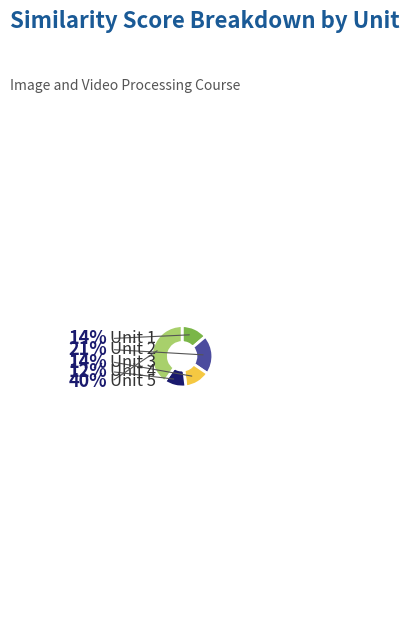

True or false: Unit 1 accounts for 28% of the total.

False